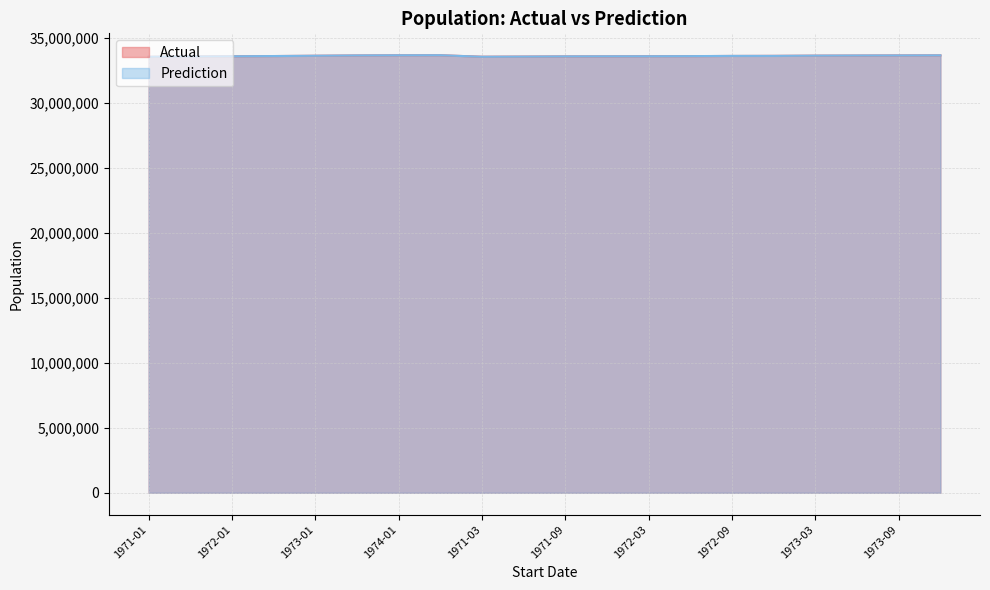

Count the number of data series in this chart.

2